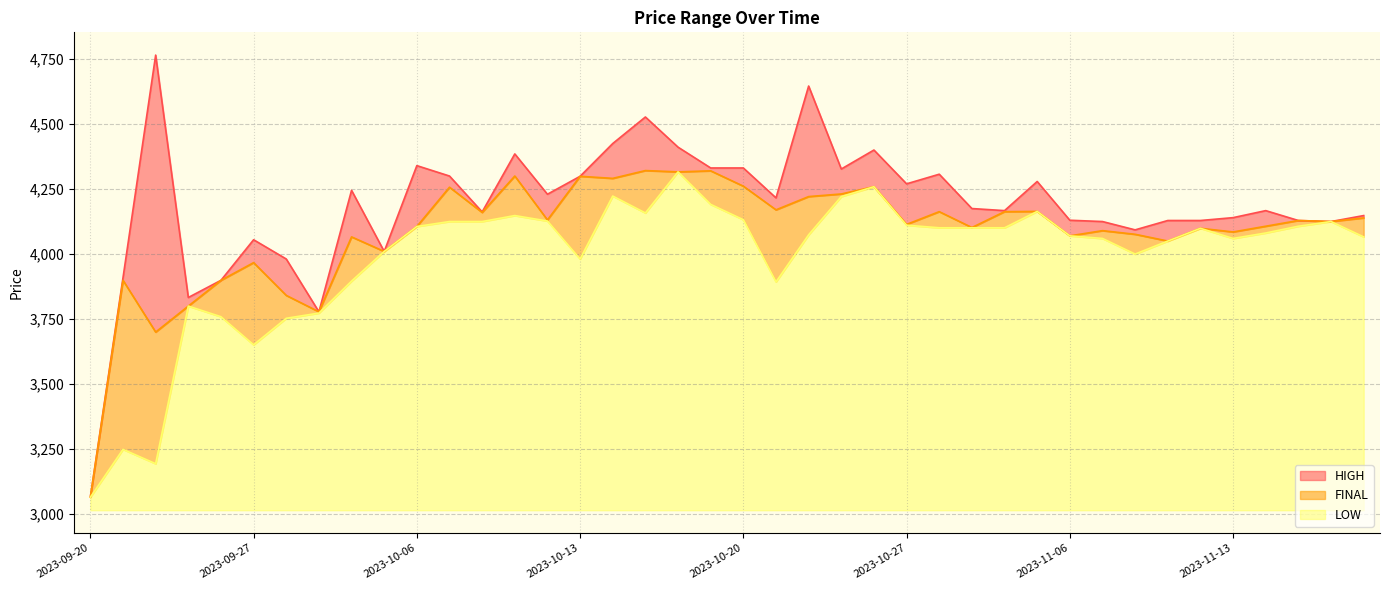

What is the label of the 5th point from the right?

2023-11-13